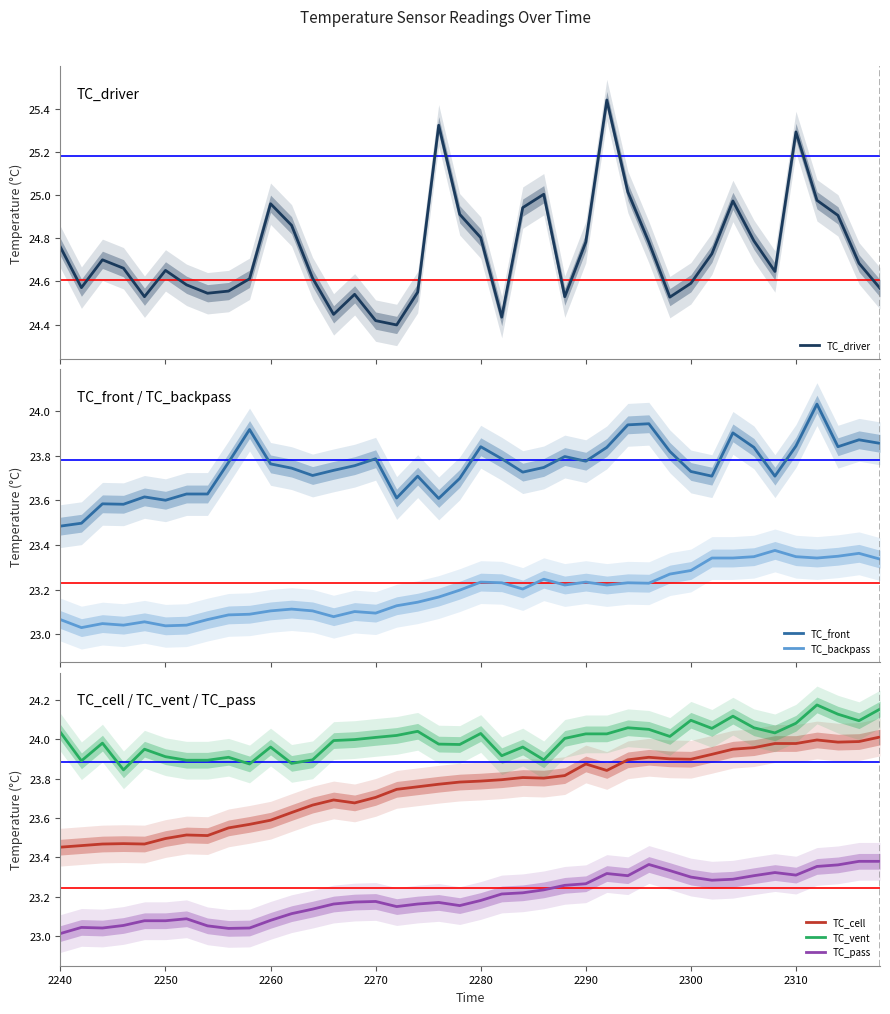

What are all the series names shown in the legend?

TC_driver, TC_front, TC_backpass, TC_cell, TC_vent, TC_pass